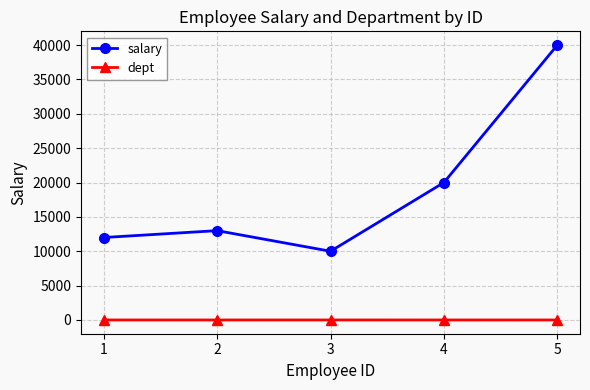

Which series has the largest total across all categories?

salary